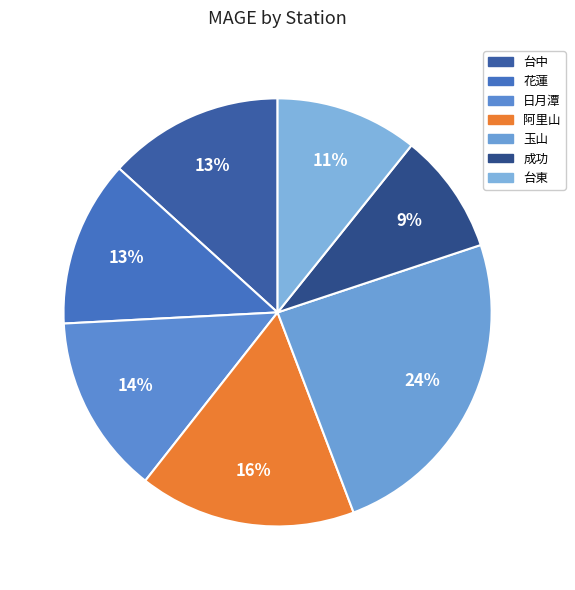

What is the change in value from 花蓮 to 成功?

-0.3